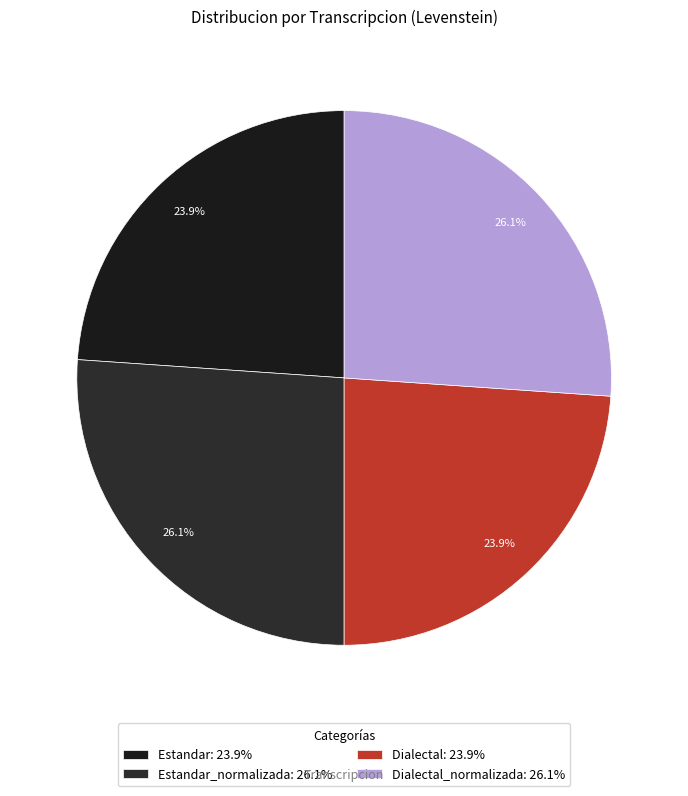

Is there a majority slice in this chart?

No